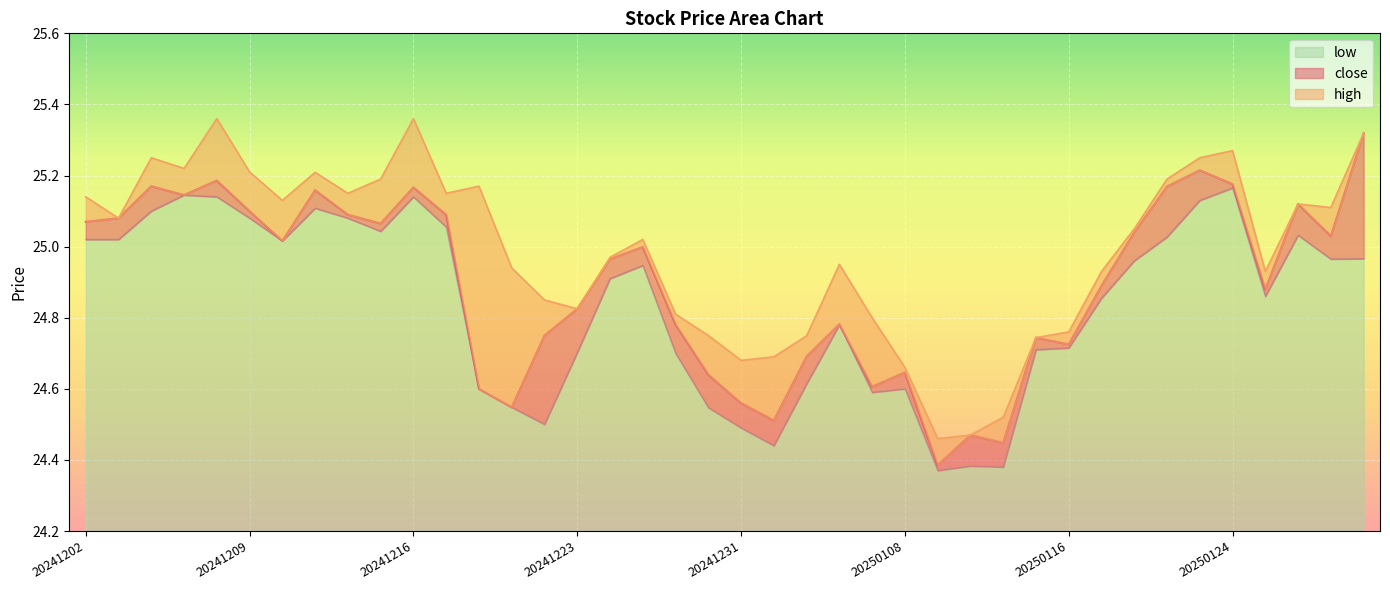

Reading left to right, extract all data points from this chart.

close: 20241202=25.1	20241203=25.1	20241204=25.2	20241205=25.1	20241206=25.2	20241209=25.1	20241210=25.0	20241211=25.2	20241212=25.1	20241213=25.1	20241216=25.2	20241217=25.1	20241218=24.6	20241219=24.5	20241220=24.8	20241223=24.8	20241224=25.0	20241226=25.0	20241227=24.8	20241230=24.6	20241231=24.6	20250102=24.5	20250103=24.7	20250106=24.8	20250107=24.6	20250108=24.6	20250110=24.4	20250113=24.5	20250114=24.4	20250115=24.7	20250116=24.7	20250117=24.9	20250121=25.0	20250122=25.2	20250123=25.2	20250124=25.2	20250127=24.9	20250128=25.1	20250129=25.0	20250130=25.3
high: 20241202=25.1	20241203=25.1	20241204=25.2	20241205=25.2	20241206=25.4	20241209=25.2	20241210=25.1	20241211=25.2	20241212=25.1	20241213=25.2	20241216=25.4	20241217=25.1	20241218=25.2	20241219=24.9	20241220=24.9	20241223=24.8	20241224=25.0	20241226=25.0	20241227=24.8	20241230=24.8	20241231=24.7	20250102=24.7	20250103=24.7	20250106=24.9	20250107=24.8	20250108=24.7	20250110=24.5	20250113=24.5	20250114=24.5	20250115=24.7	20250116=24.8	20250117=24.9	20250121=25.1	20250122=25.2	20250123=25.2	20250124=25.3	20250127=24.9	20250128=25.1	20250129=25.1	20250130=25.3
low: 20241202=25.0	20241203=25.0	20241204=25.1	20241205=25.1	20241206=25.1	20241209=25.1	20241210=25.0	20241211=25.1	20241212=25.1	20241213=25.0	20241216=25.1	20241217=25.1	20241218=24.6	20241219=24.5	20241220=24.5	20241223=24.7	20241224=24.9	20241226=24.9	20241227=24.7	20241230=24.5	20241231=24.5	20250102=24.4	20250103=24.6	20250106=24.8	20250107=24.6	20250108=24.6	20250110=24.4	20250113=24.4	20250114=24.4	20250115=24.7	20250116=24.7	20250117=24.9	20250121=25.0	20250122=25.0	20250123=25.1	20250124=25.2	20250127=24.9	20250128=25.0	20250129=25.0	20250130=25.0